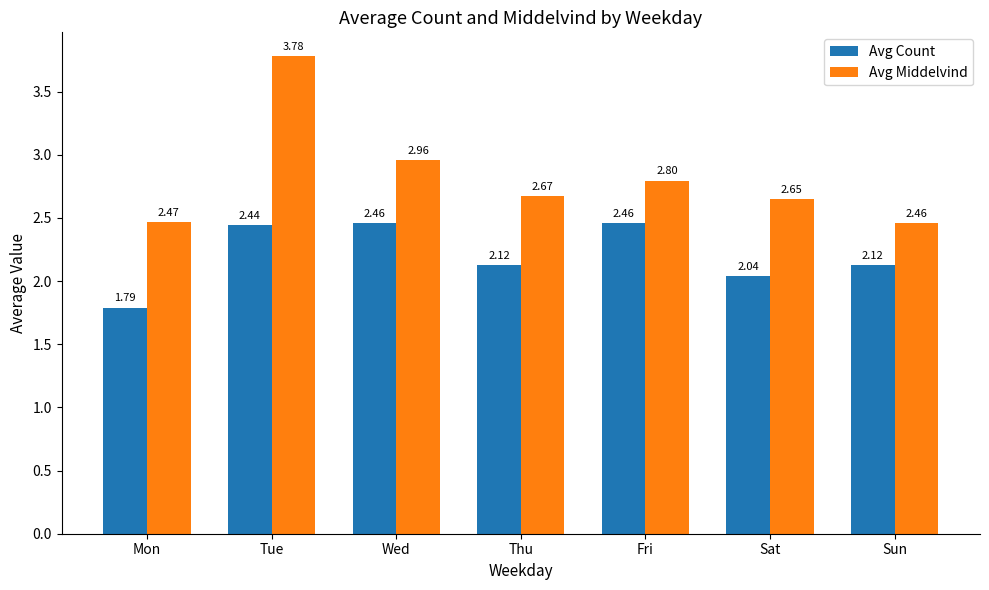

What is the spread (max minus min) of values at Mon?

0.7